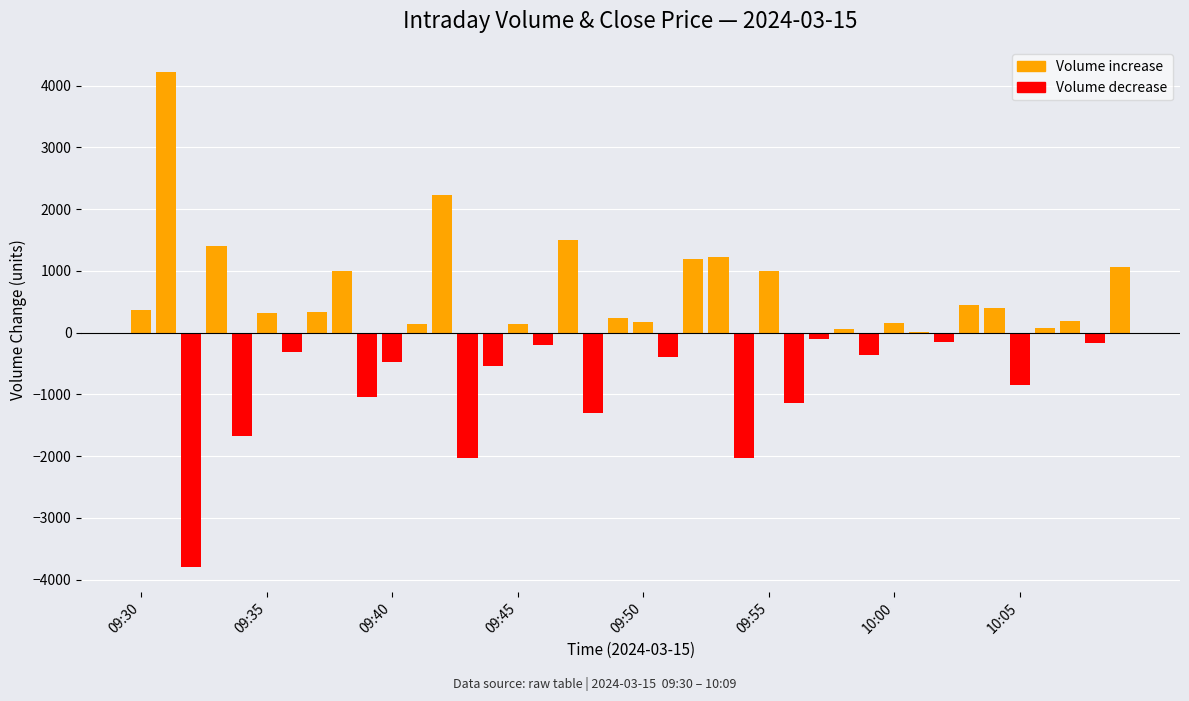

How many bars are there in each group?

2